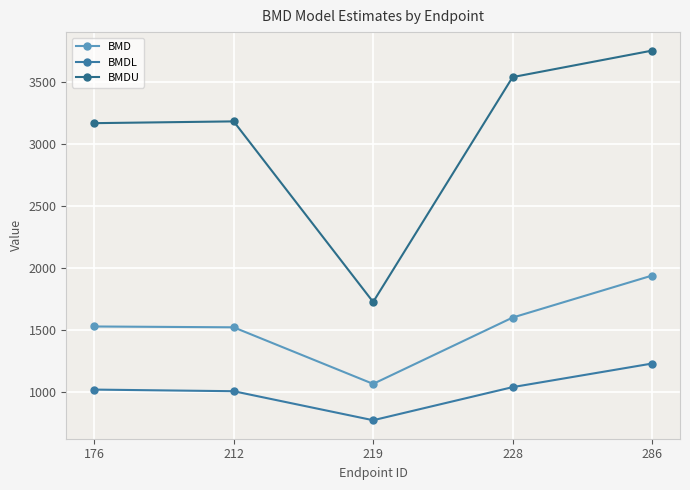

What is the value of the BMDL point at the 1st from the left?

1019.9